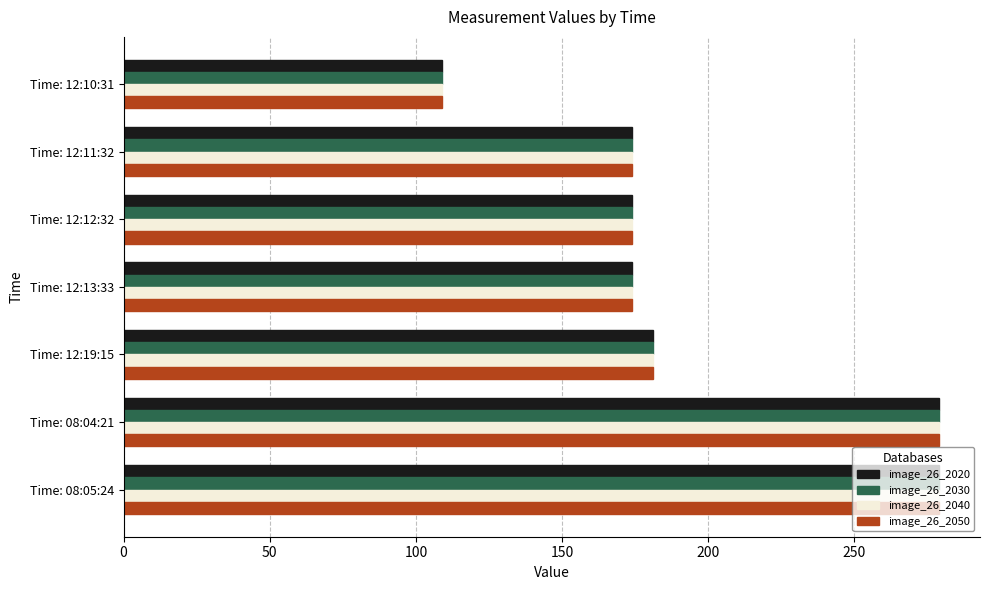

What is the difference between the second highest and second lowest values in the image_26_2050 series?

105